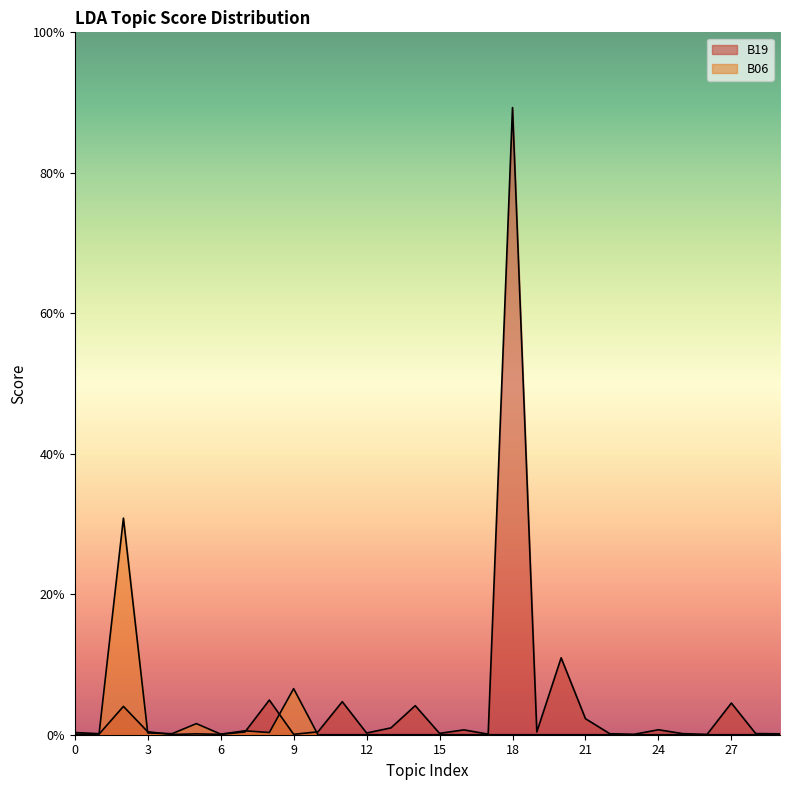

Which series changed the most between 9 and 22?

B06